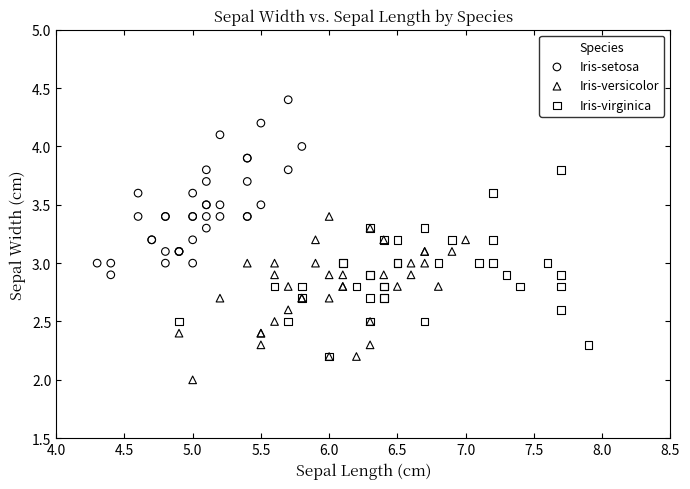

What are all the series names shown in the legend?

Iris-setosa, Iris-versicolor, Iris-virginica